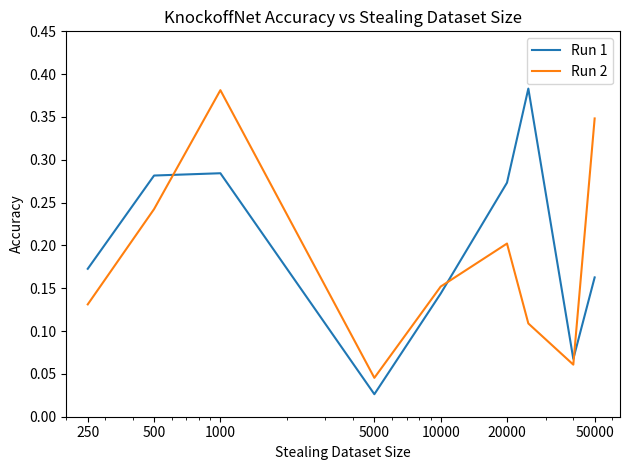

How many intersections are there between Run 2 and Run 1?

3